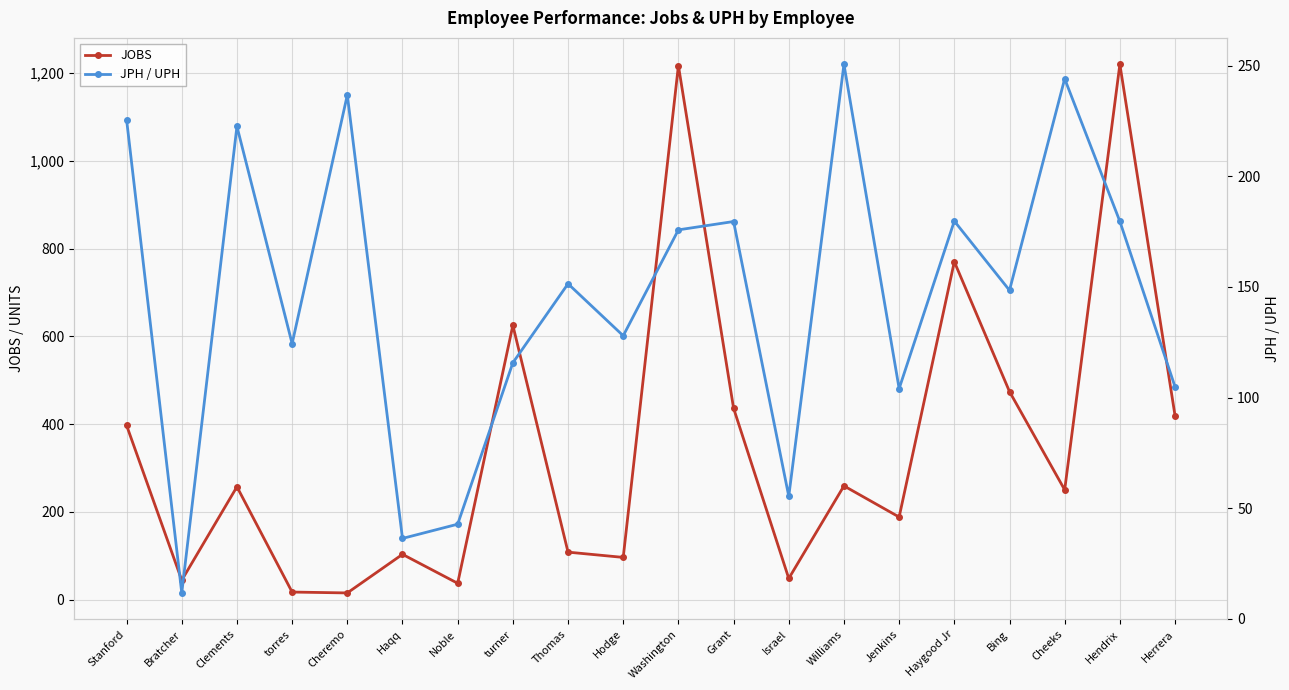

Is this an area chart (filled region under the line)?

No